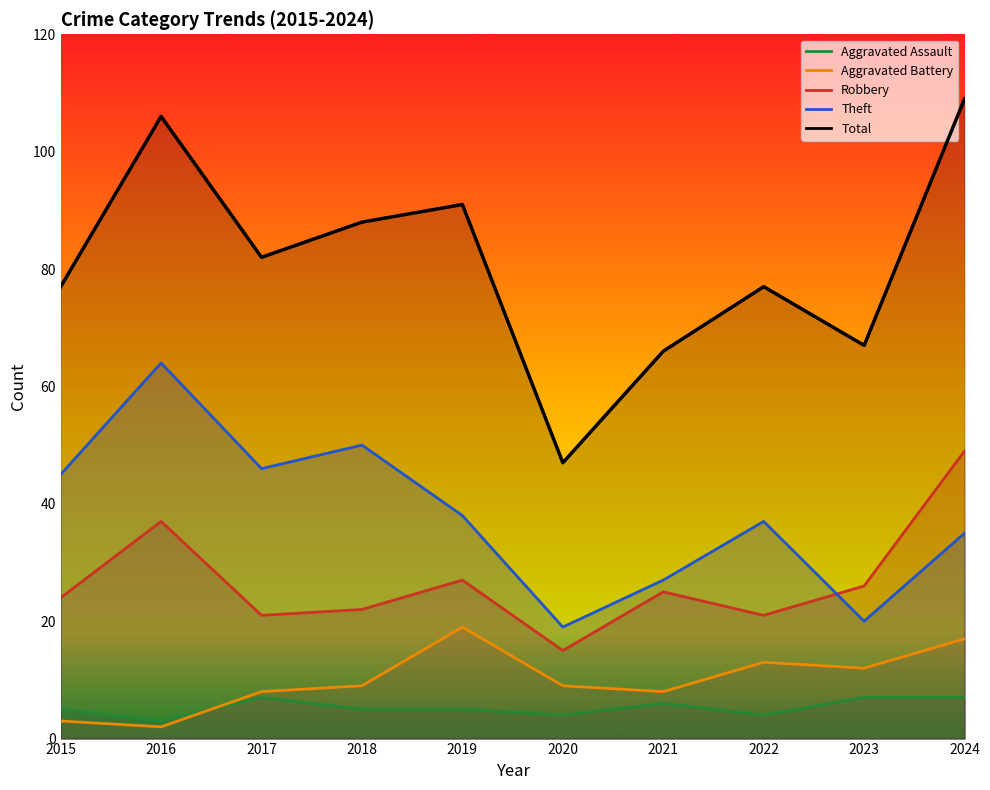

At 2024, list the series in order from smallest to largest.

Aggravated Assault, Aggravated Battery, Theft, Robbery, Total